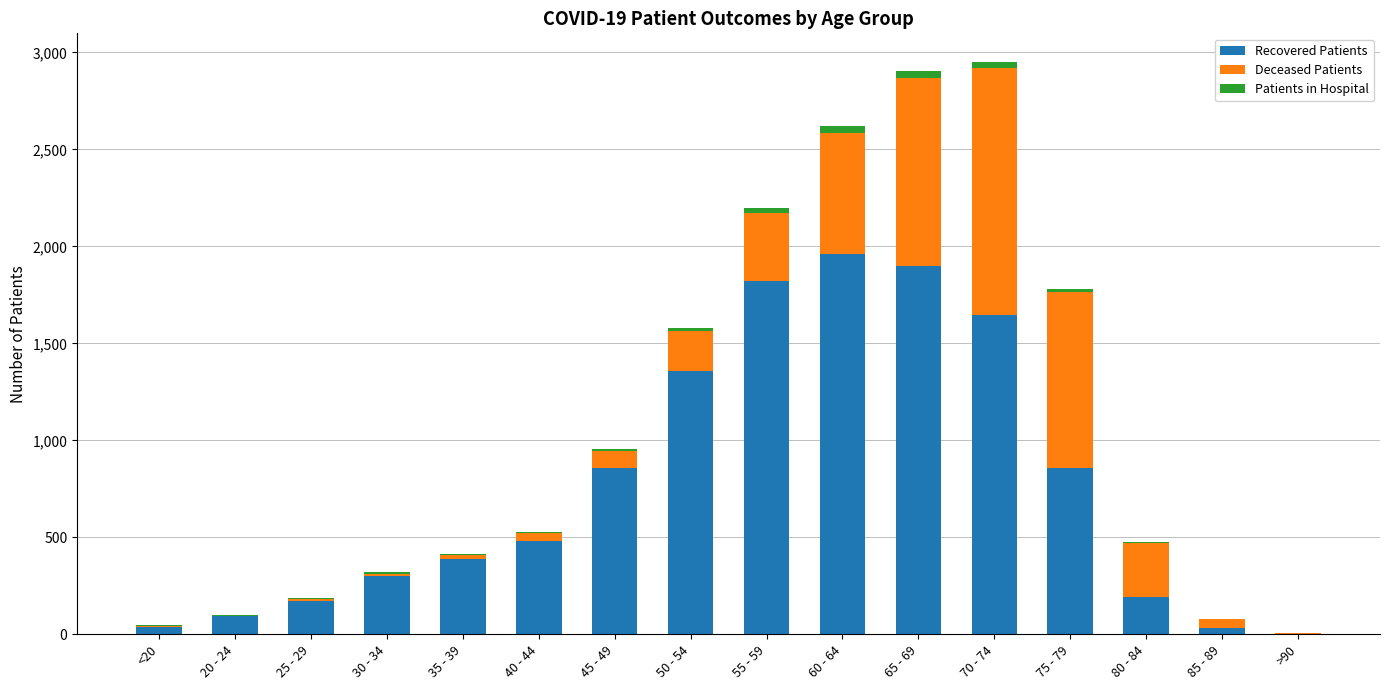

What is the highest value of the Recovered Patients series?

1959